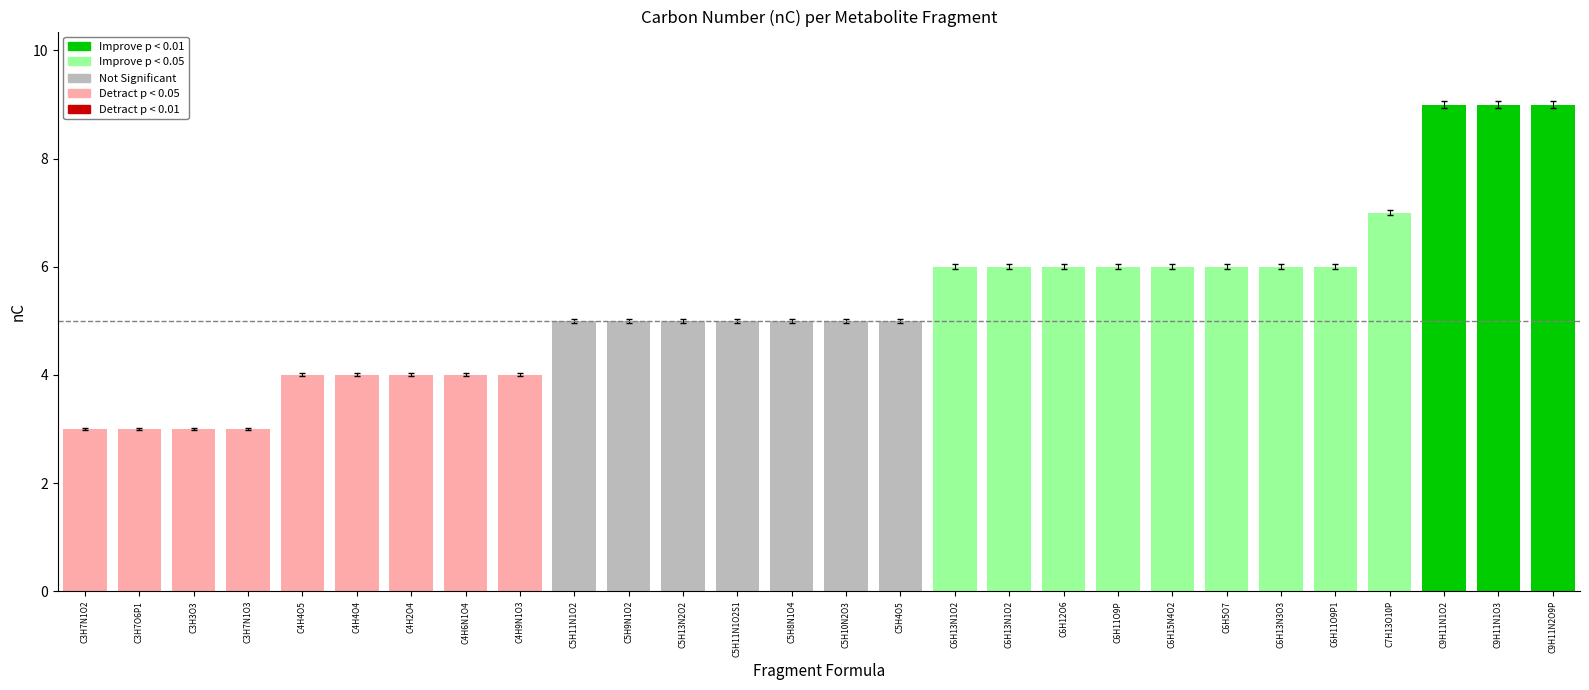

How many bars are there in total?

28